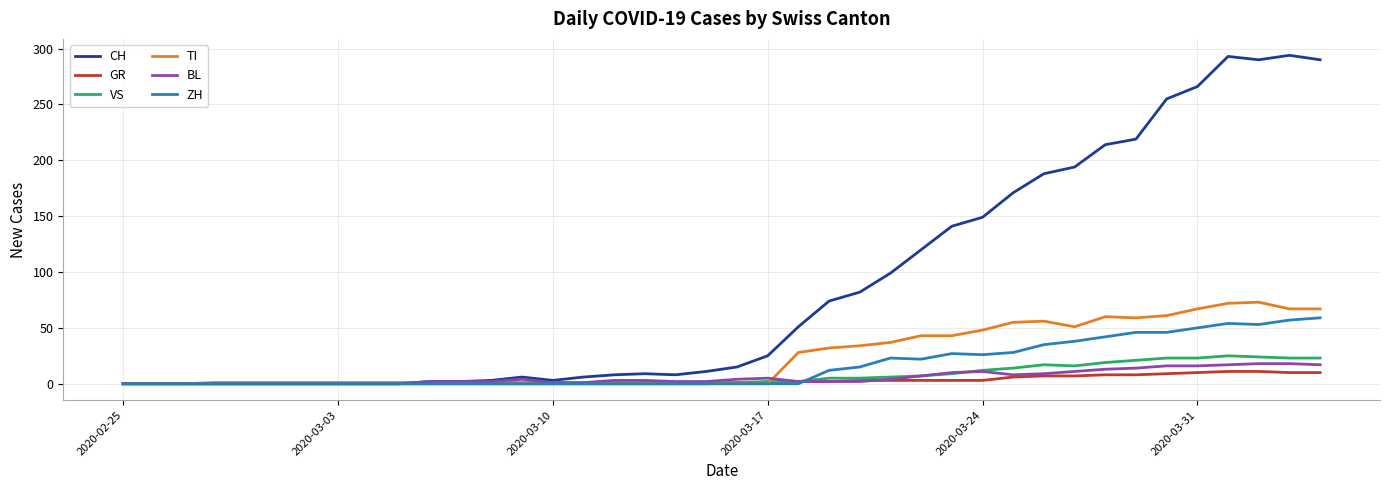

What is the maximum value for VS?

25